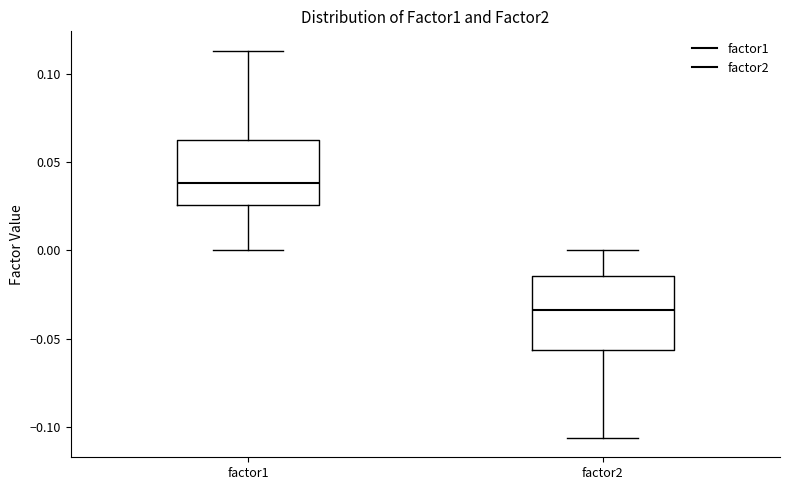

Where is the lower edge of the box for factor1 on the y-axis? The values are not printed on the chart, so give them approximately, as read against the axis.

0.025